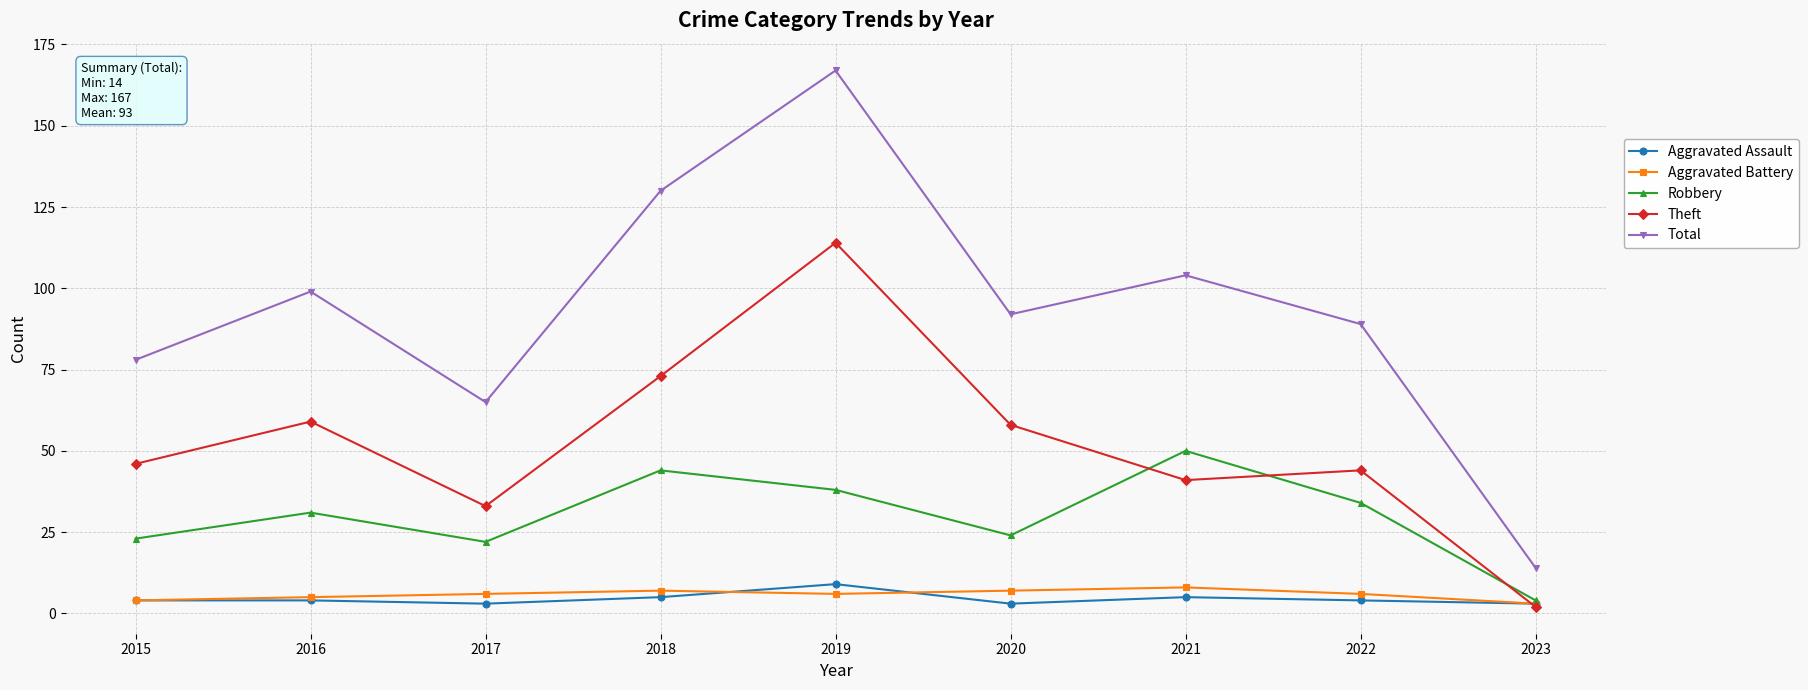

At which category is the sum across all series the highest?

2019